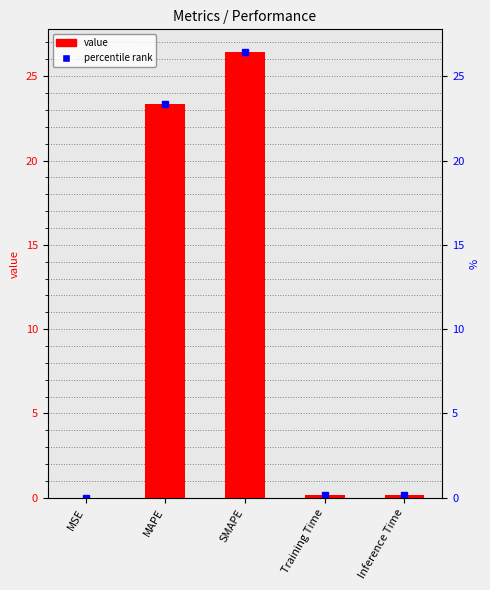

The chart shows a value of 23.4 at MAPE. True or false?

True